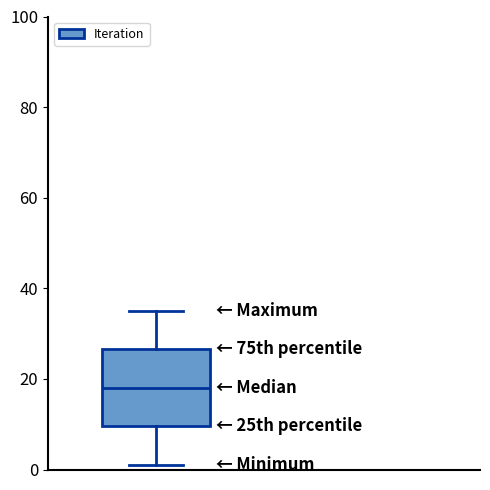

Where does the lower whisker of the box end on the y-axis? The values are not printed on the chart, so give them approximately, as read against the axis.

2